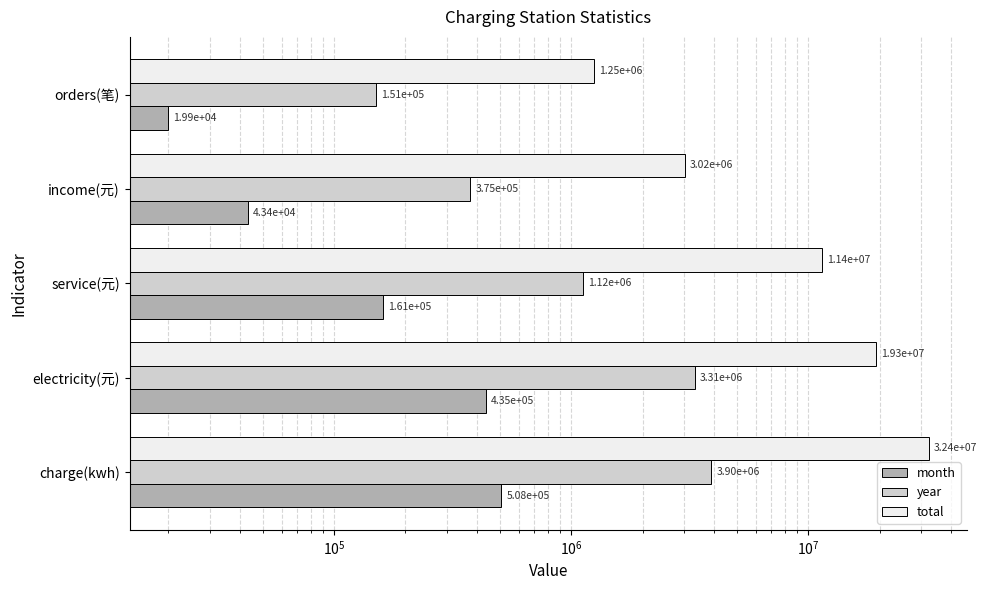

Does the chart contain stacked bars?

No